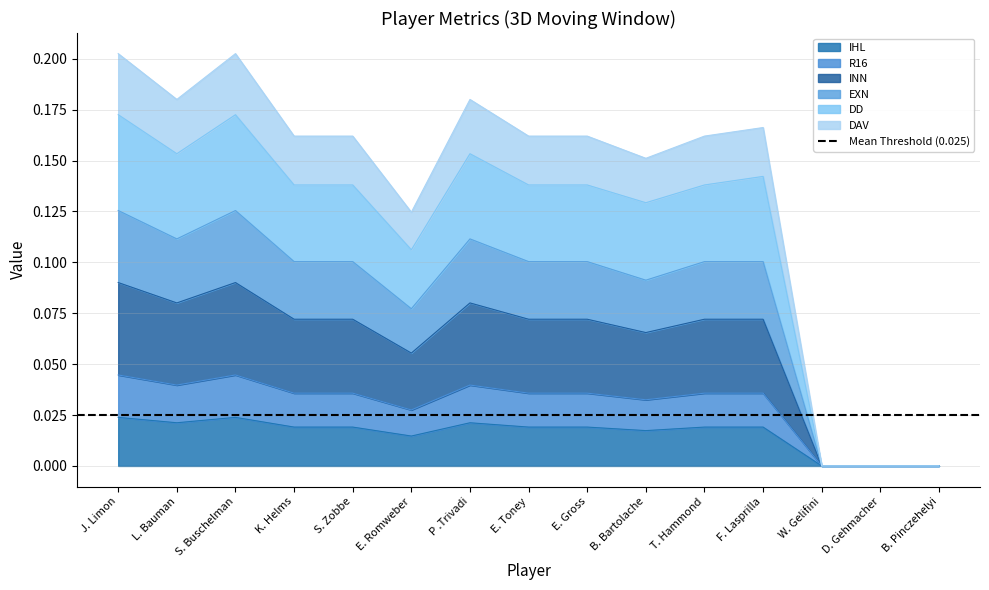

Is the value of DAV at P .Trivadi greater than the value of DD at S. Zobbe?

Yes